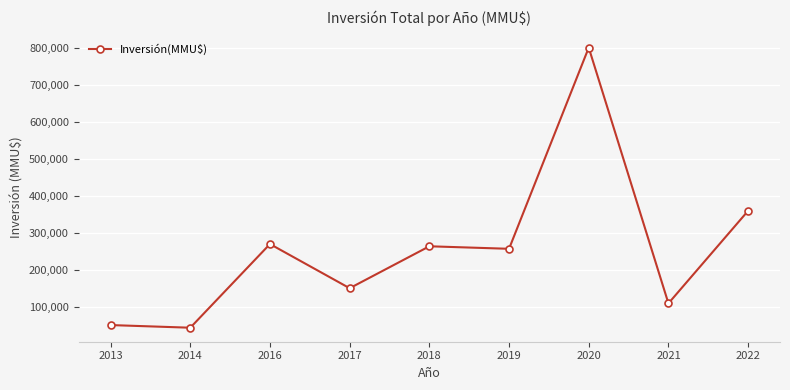

Count the number of data series in this chart.

1